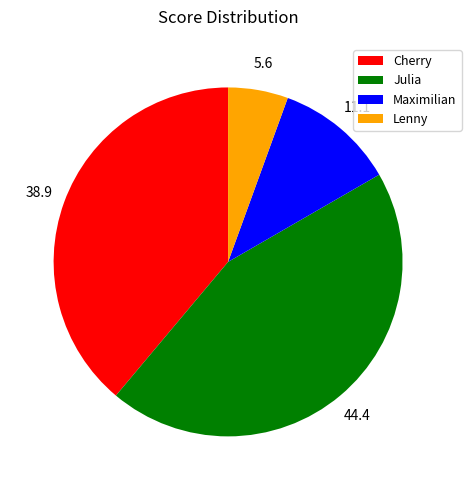

Is it true that Lenny is 1% of the pie?

False